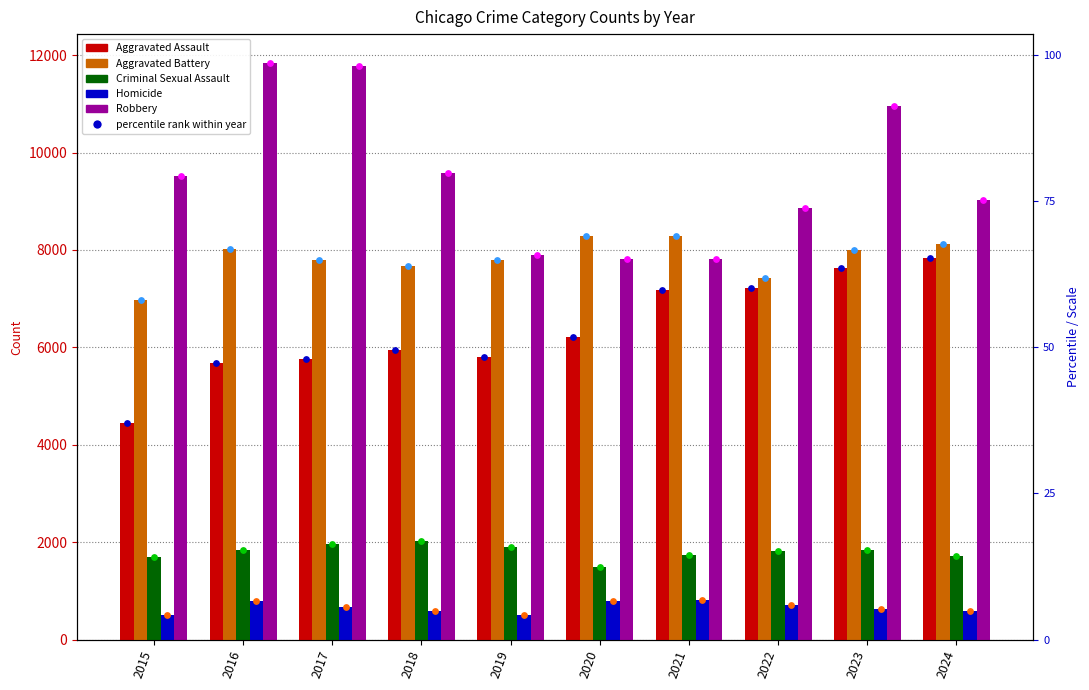

Which series has the largest total across all categories?

Robbery